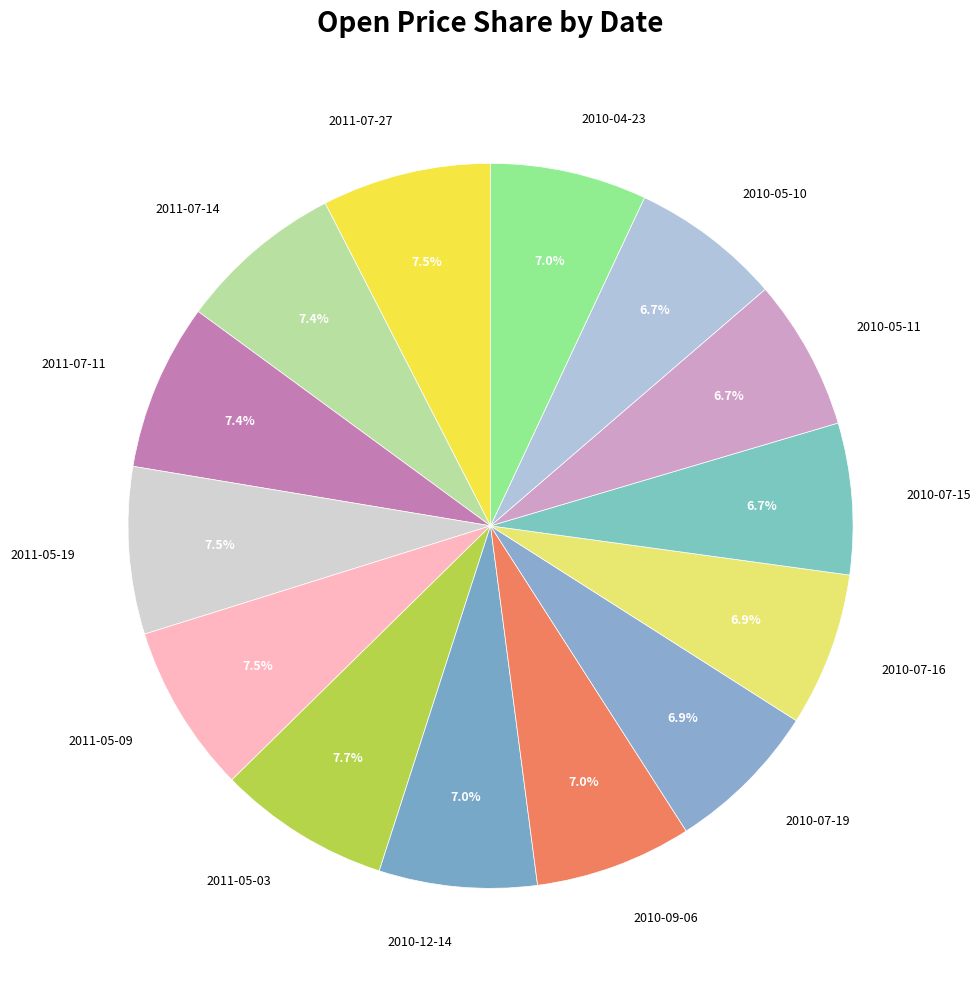

To the nearest percent, what is the average slice percentage?

7%